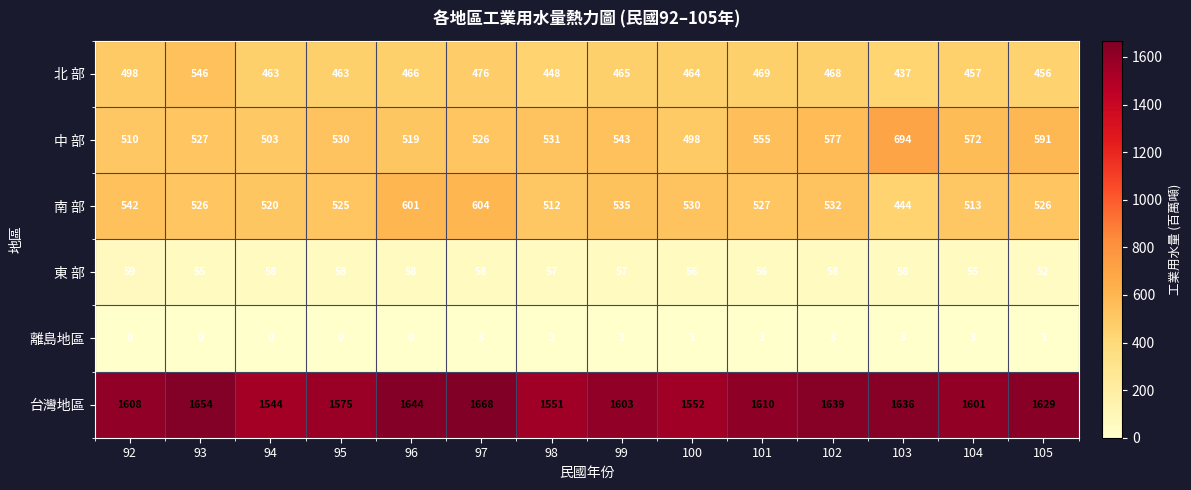

How many series are shown in this chart?

6